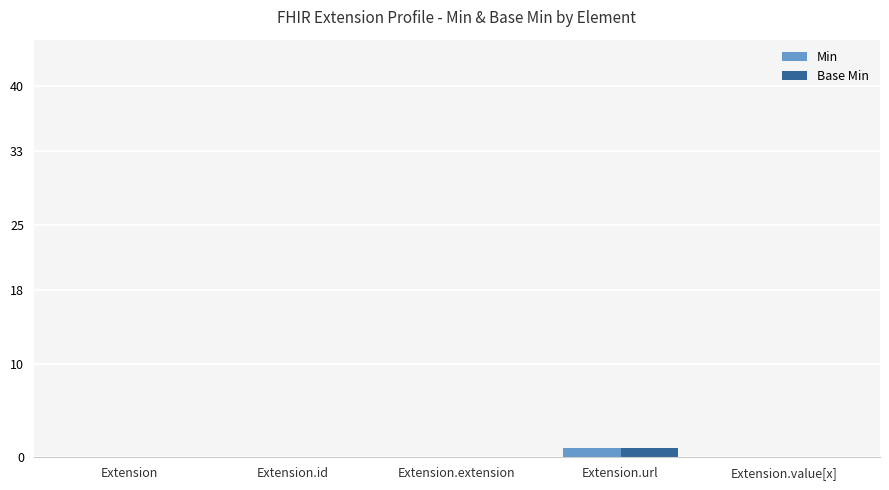

Count the number of categories in the chart.

5